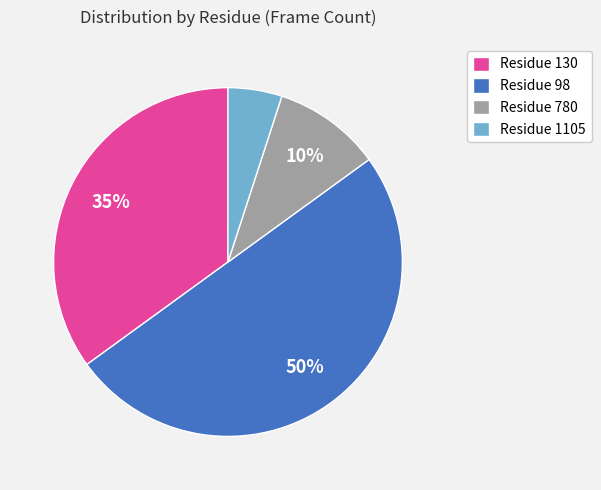

To the nearest percent, what is the combined percentage of Residue 98 and Residue 780?

60%